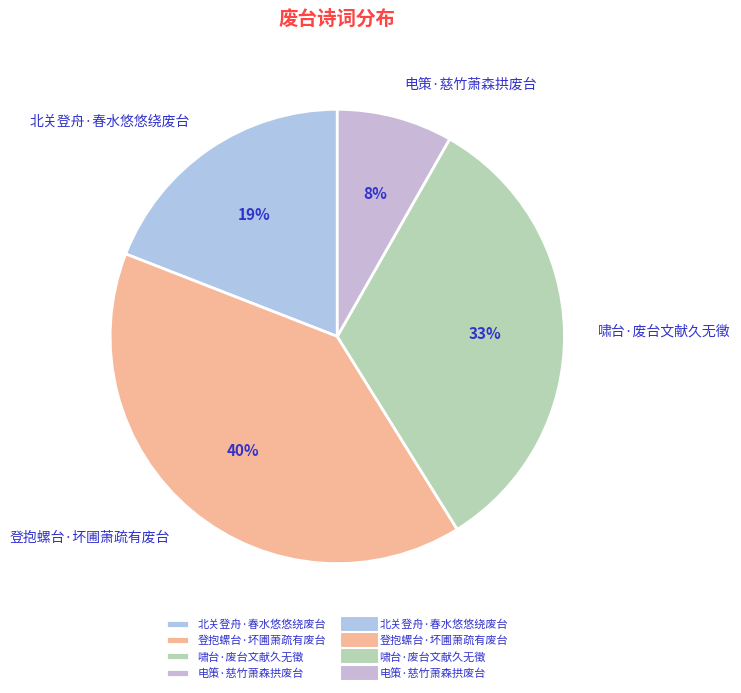

How many slices are in this pie chart?

4